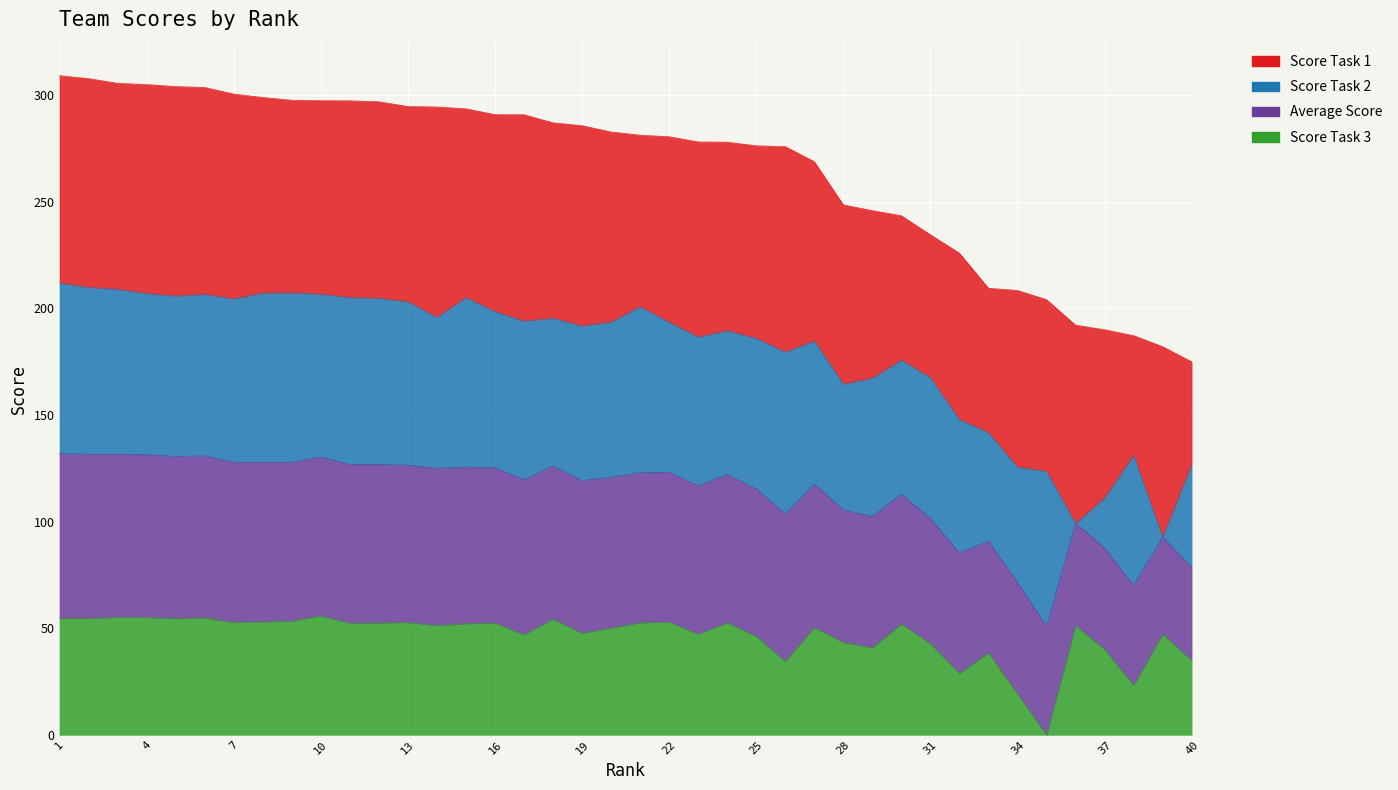

What is the difference between the highest and lowest values at 14?

243.1